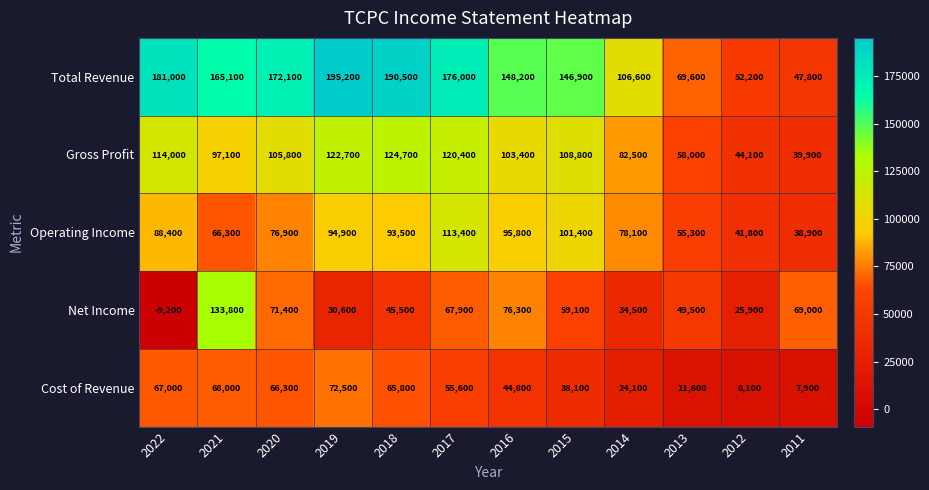

Count the number of data series in this chart.

5